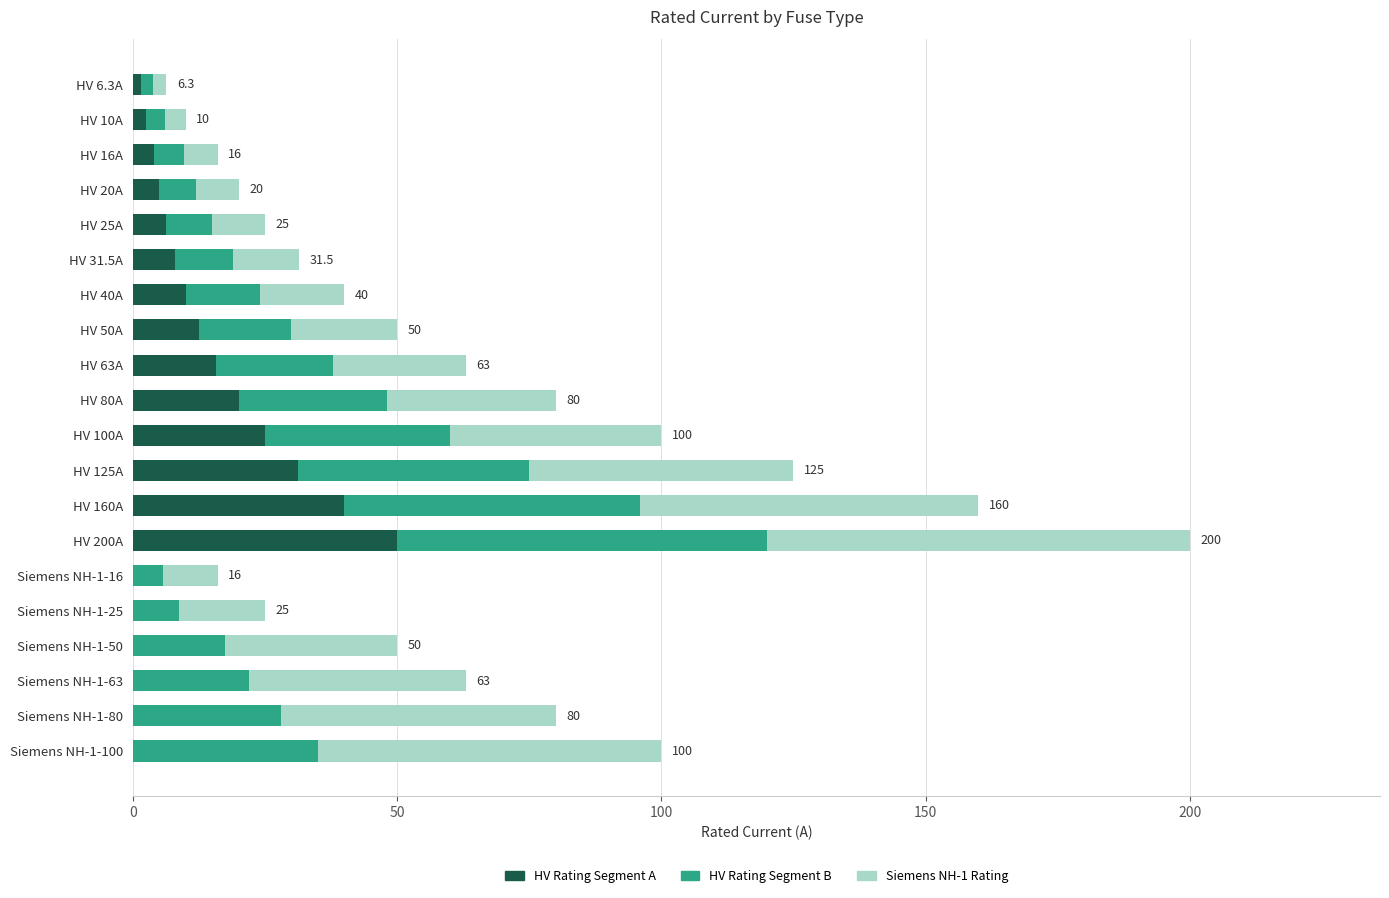

What is the total value across all series at Siemens NH-1-63?

63.0